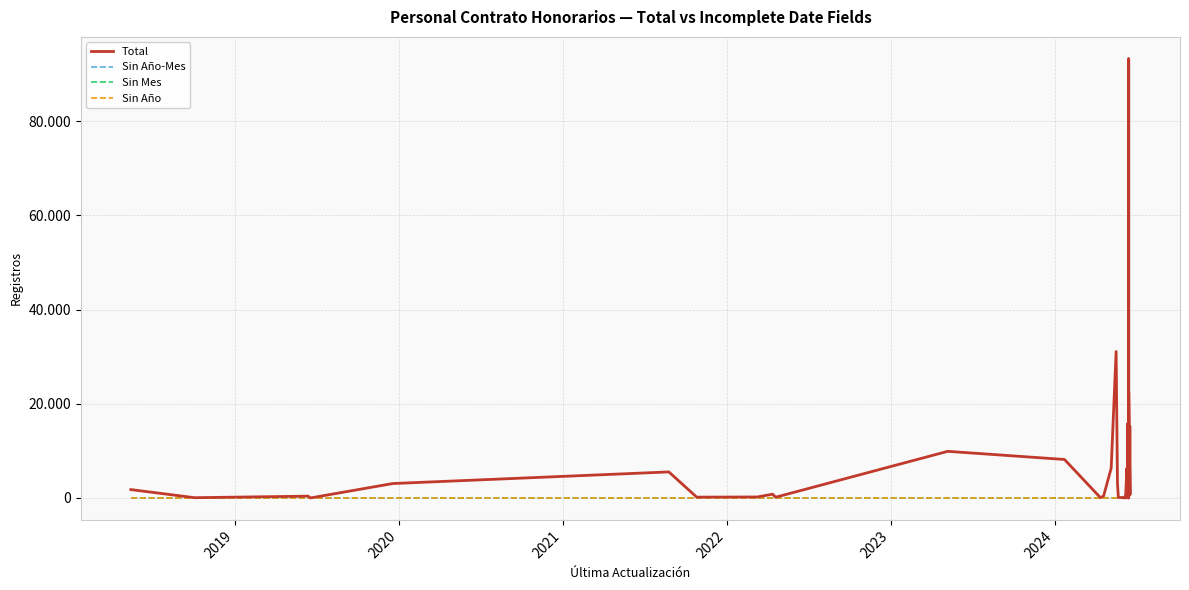

How many interior local valleys does the Total series have?

13